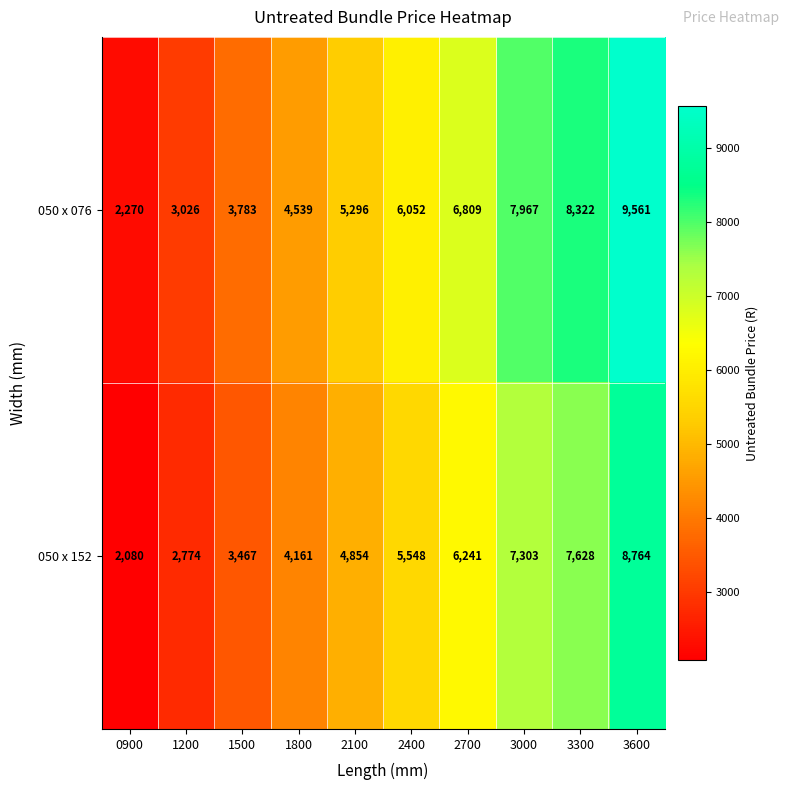

Reading left to right, what are all the values shown in this chart?

050 x 076: 0900=2270	1200=3026	1500=3783	1800=4539	2100=5296	2400=6052	2700=6809	3000=7967	3300=8322	3600=9561
050 x 152: 0900=2080	1200=2774	1500=3467	1800=4161	2100=4854	2400=5548	2700=6241	3000=7303	3300=7628	3600=8764